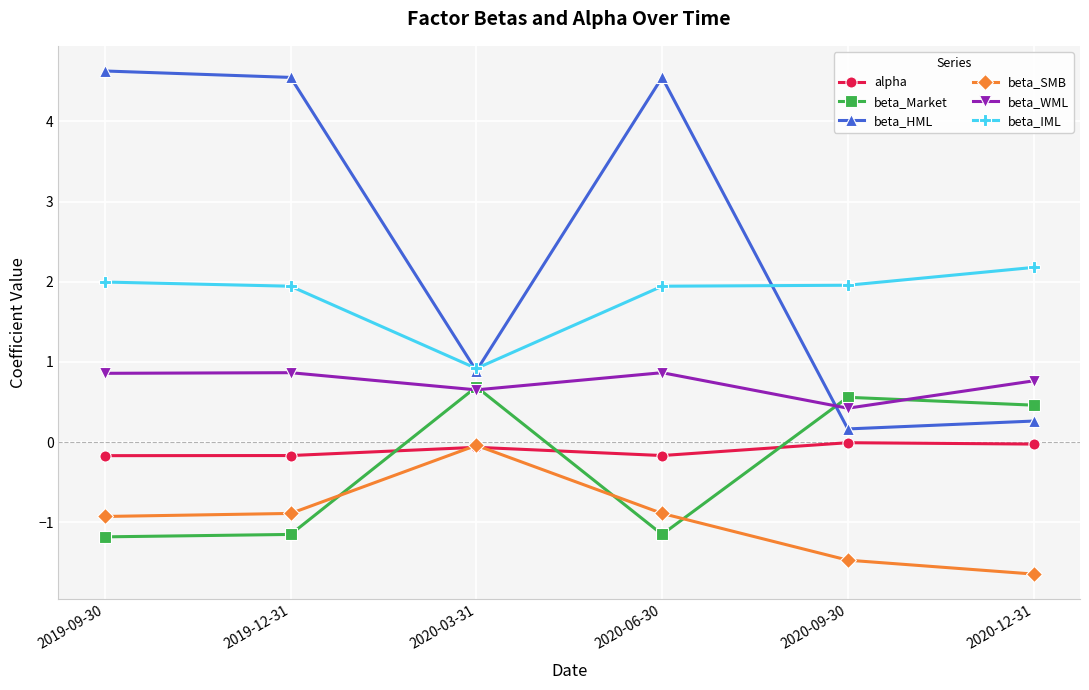

Which series changed the most between 2020-06-30 and 2020-12-31?

beta_HML